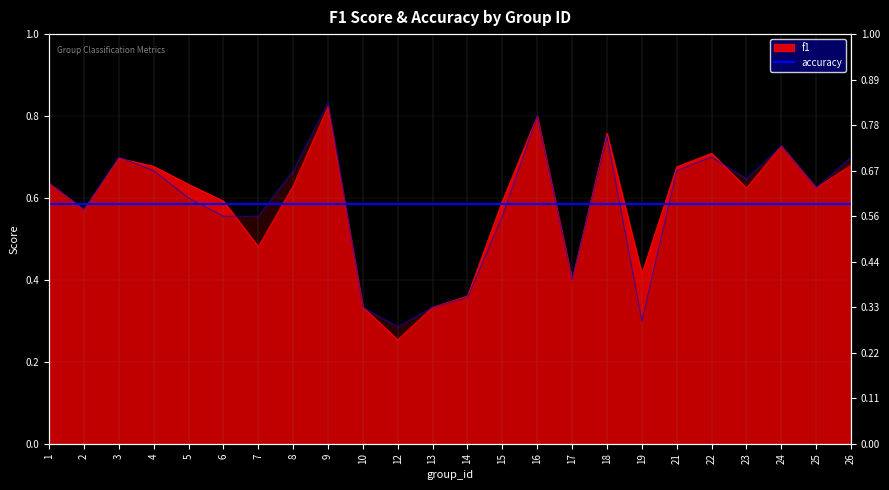

What is the greatest value displayed?

0.8